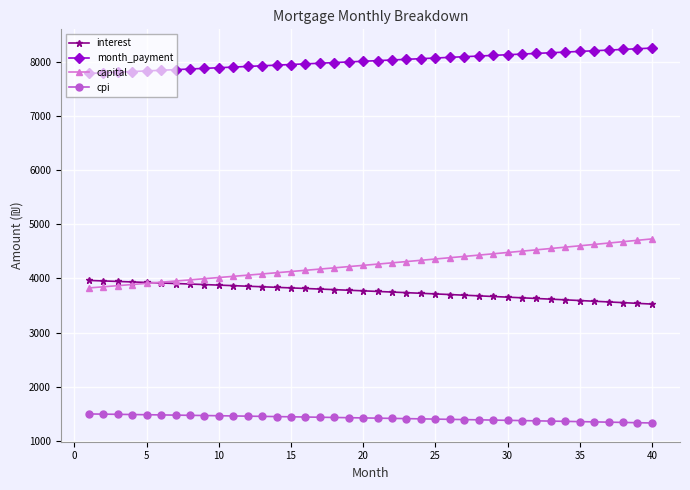

Which series has the largest total across all categories?

month_payment